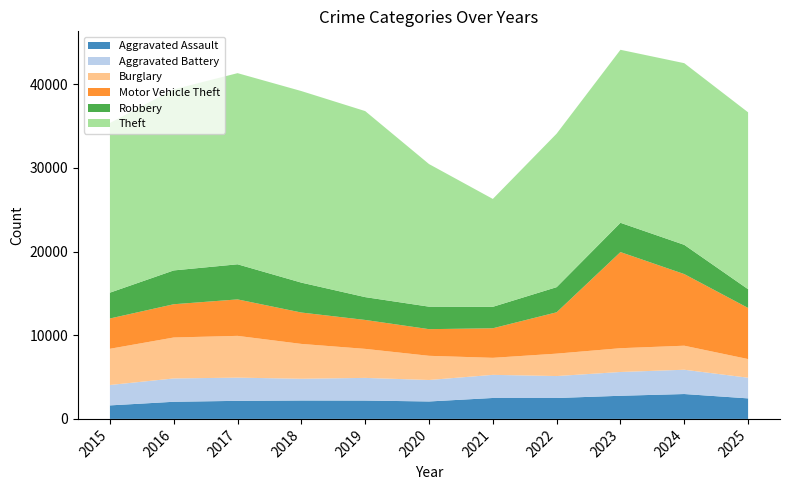

Reading left to right, transcribe all the data shown in this chart.

Aggravated Assault: 1614	2047	2158	2200	2193	2083	2501	2497	2765	2972	2452
Aggravated Battery: 2438	2787	2773	2597	2707	2567	2762	2623	2840	2902	2469
Burglary: 4327	4893	4991	4163	3468	2889	2035	2678	2843	2872	2230
Motor Vehicle Theft: 3620	3974	4357	3751	3456	3184	3531	4941	11486	8557	6107
Robbery: 3086	4040	4195	3572	2727	2689	2564	3003	3498	3495	2237
Theft: 20275	21633	22839	22889	22229	17039	12891	18343	20672	21707	21138